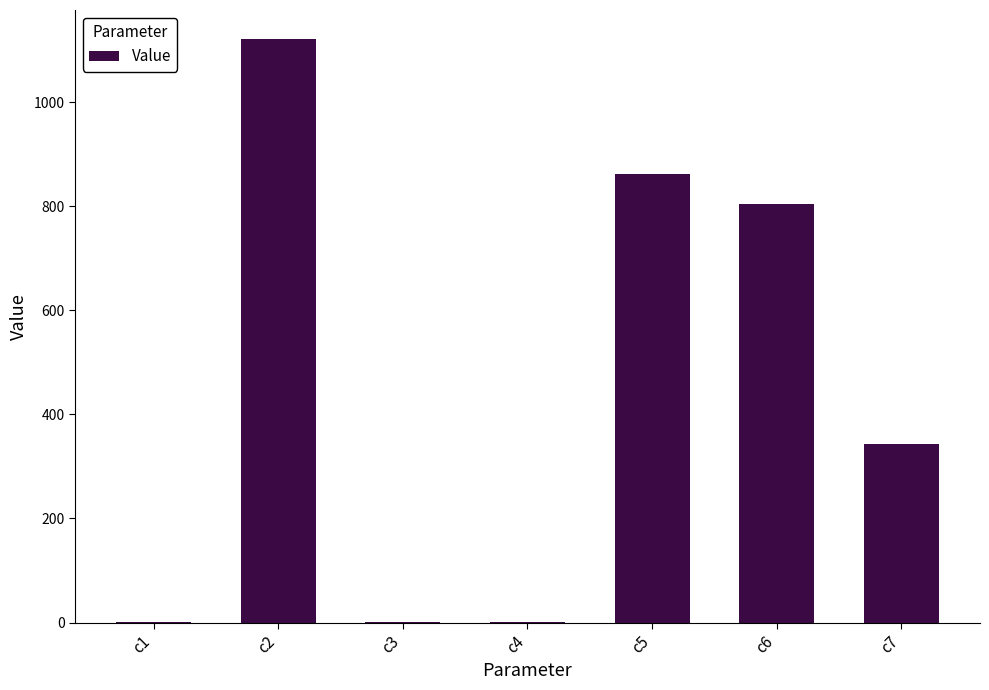

The value at c1 is 0.6. True or false?

True